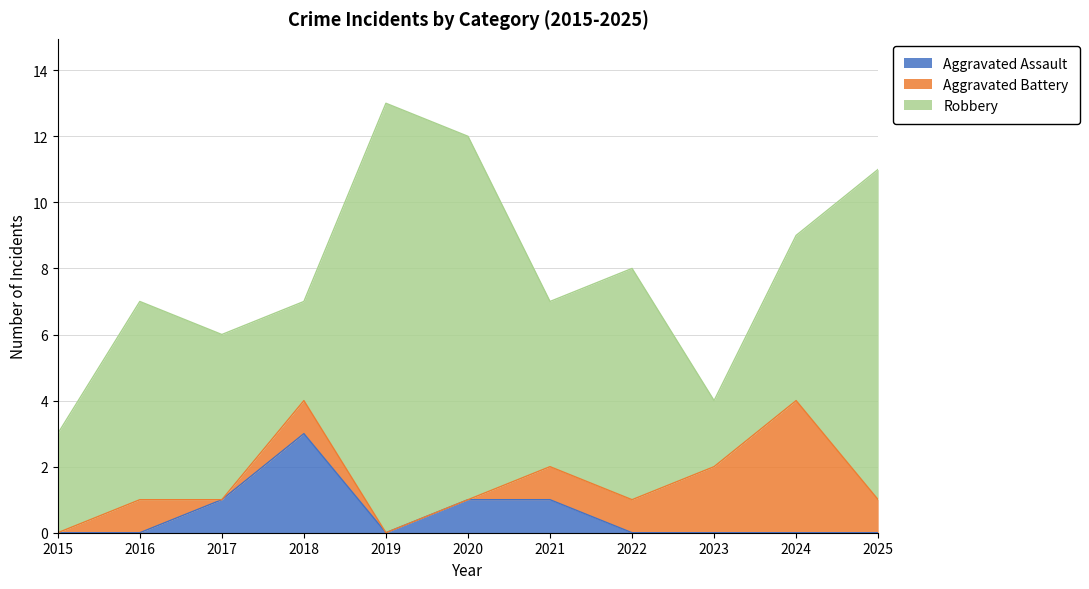

What is the difference between the highest and lowest values at 2016?

6